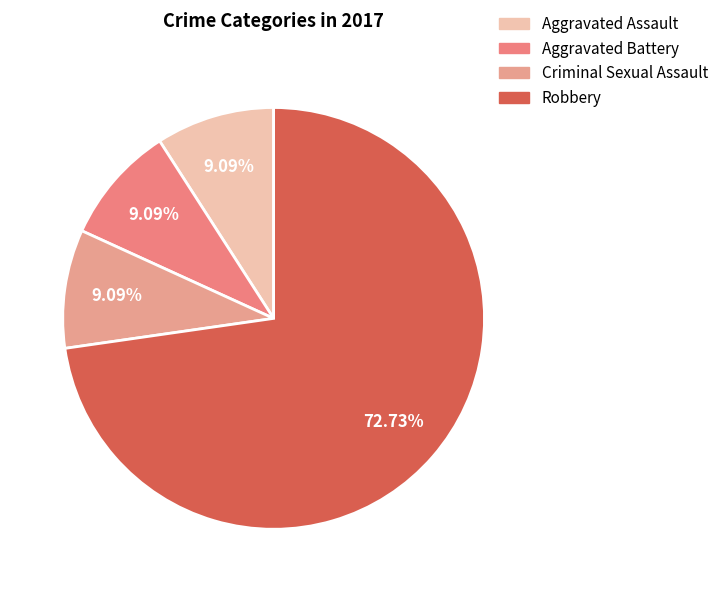

To the nearest percent, what portion does Robbery represent?

73%